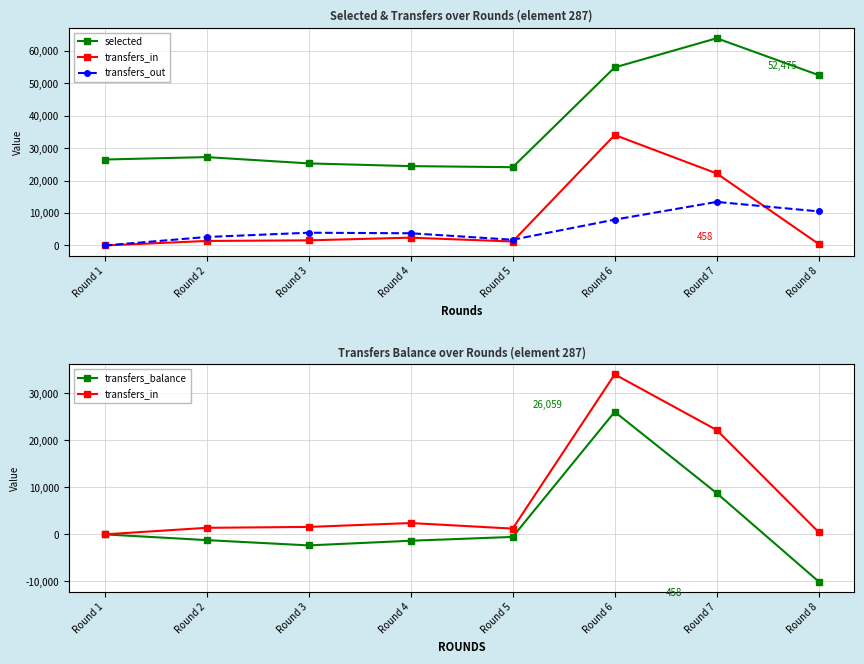

At which category does the chart reach its peak across all series?

Round 7